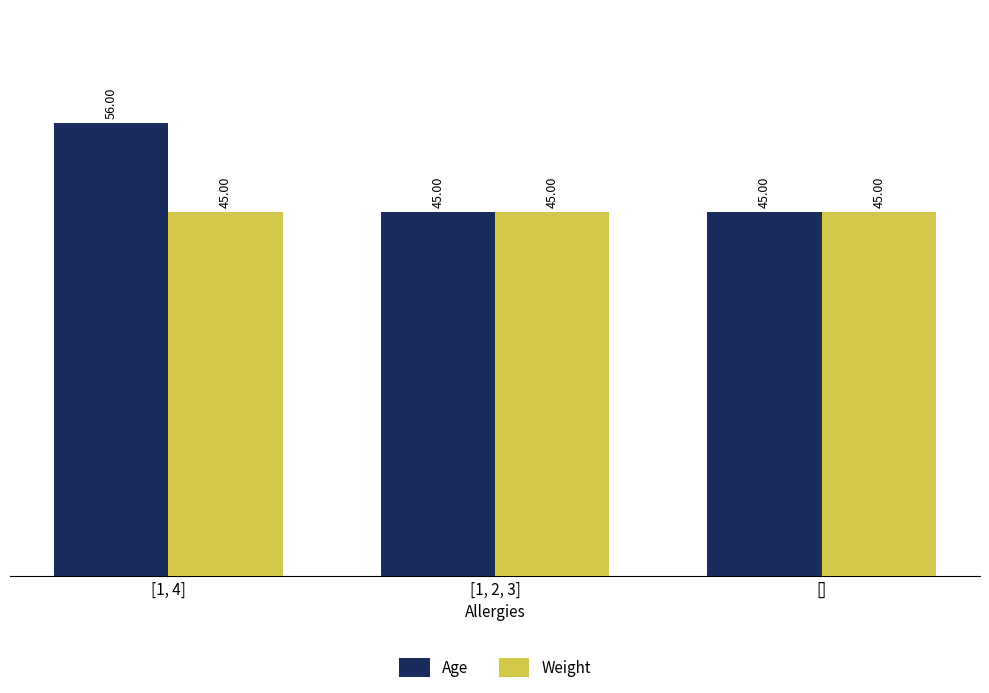

What is the label of the 3rd bar from the right?

[1, 4]